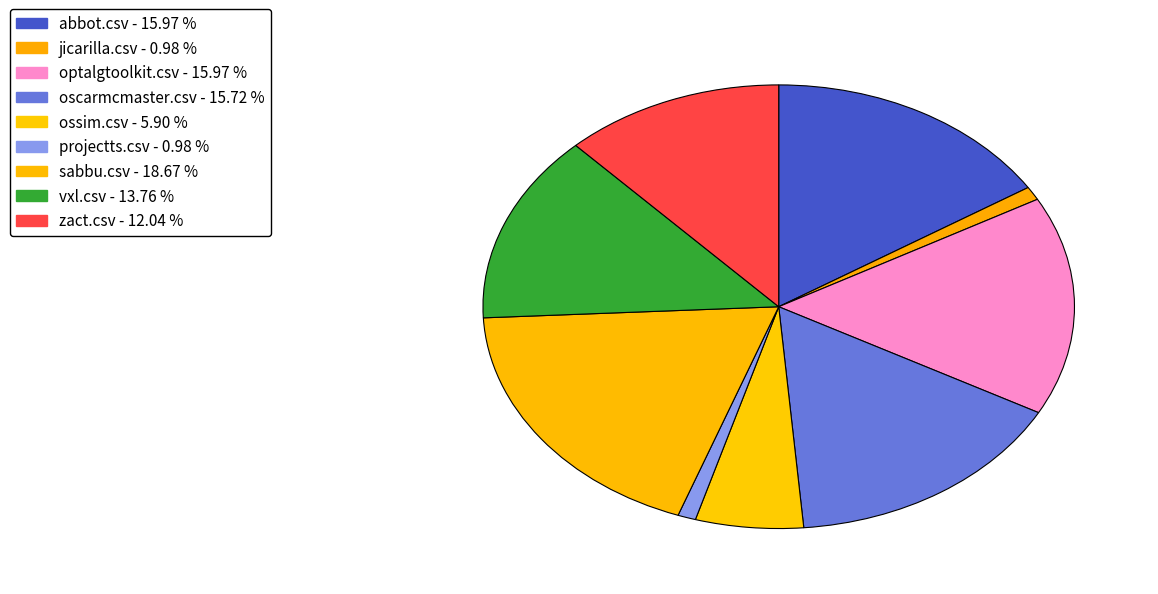

Count the number of slices in the pie.

9